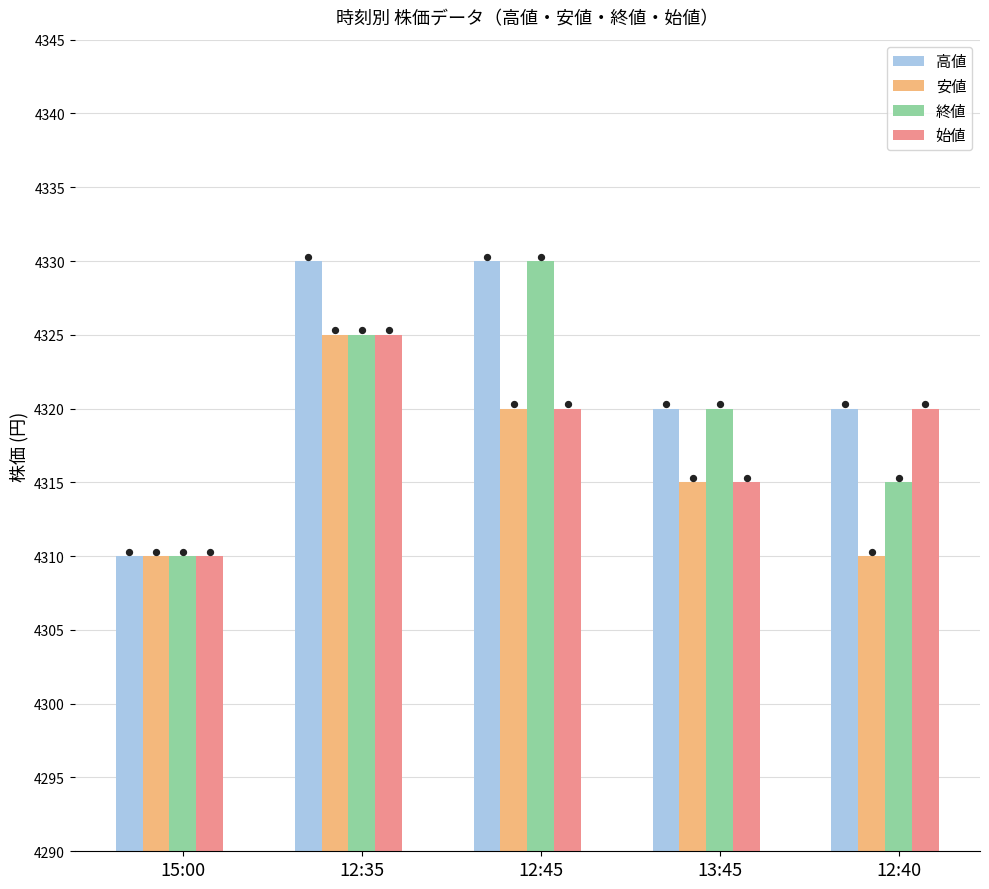

What are all the series names shown in the legend?

高値, 安値, 終値, 始値